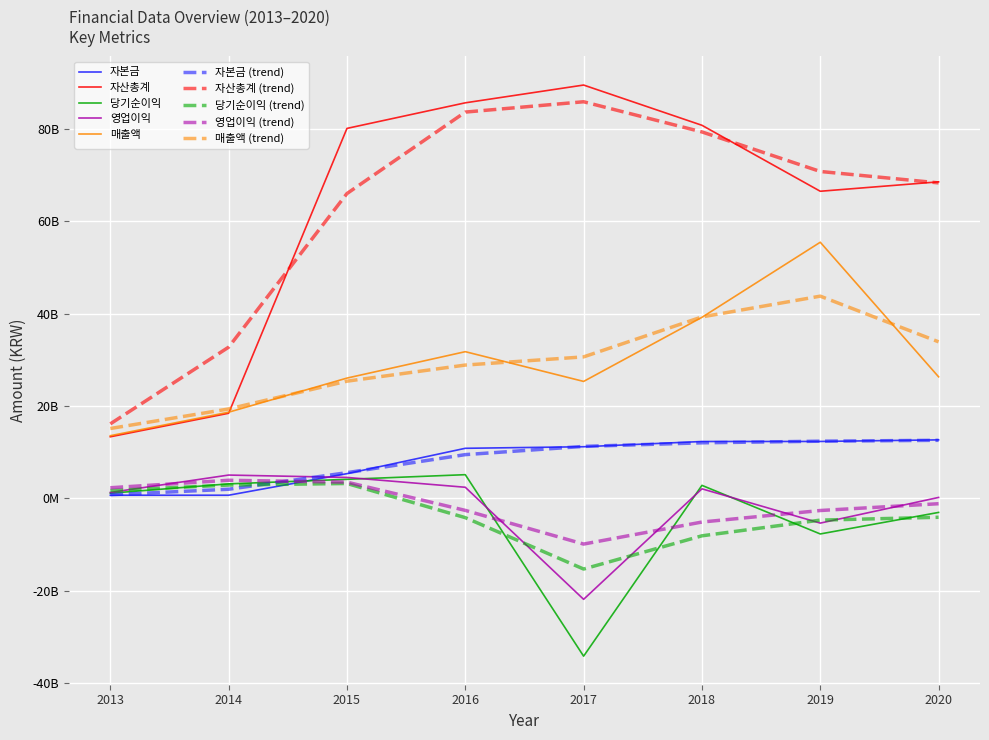

What is the greatest value displayed?

89532234148